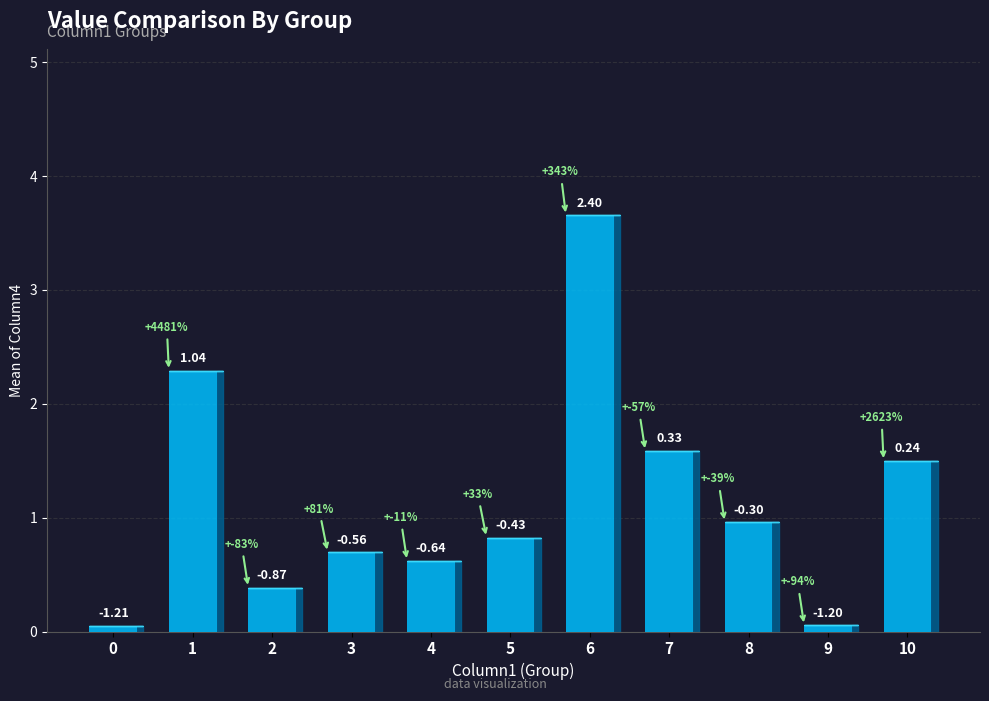

How many data points are above 0?

4